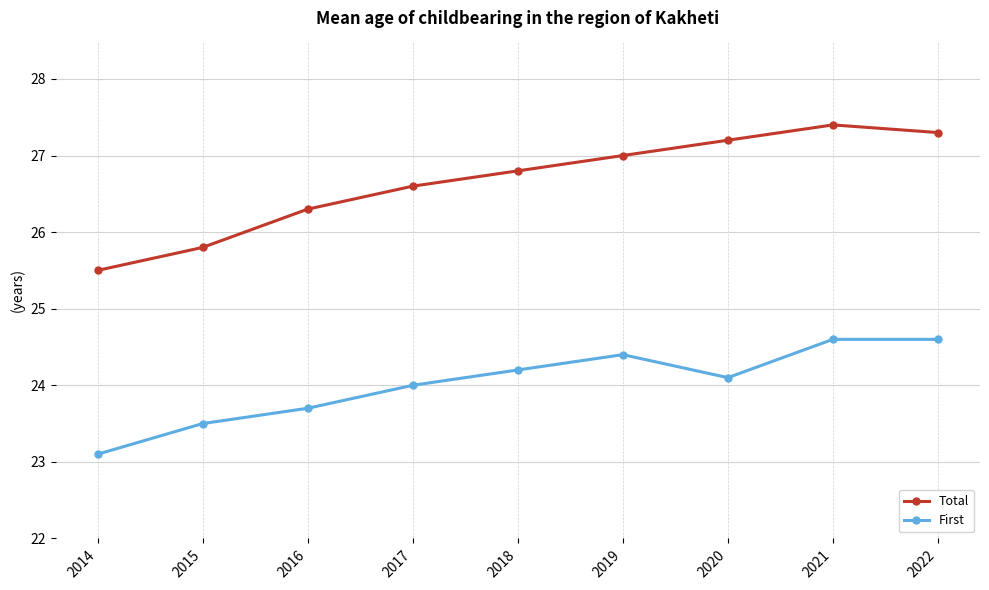

What is the sum of all Total values?

239.9